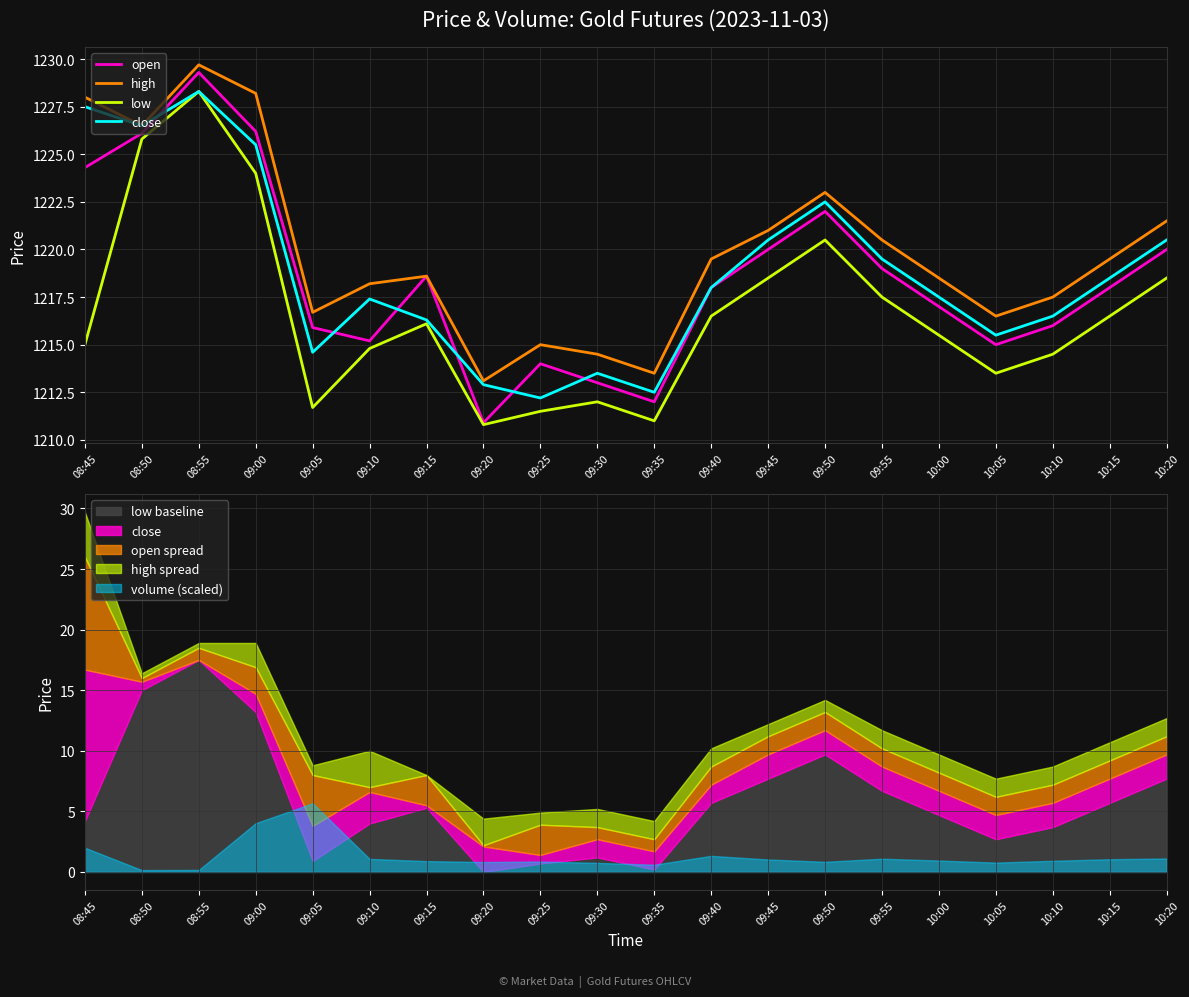

At which label does low first exceed 1216?

08:50